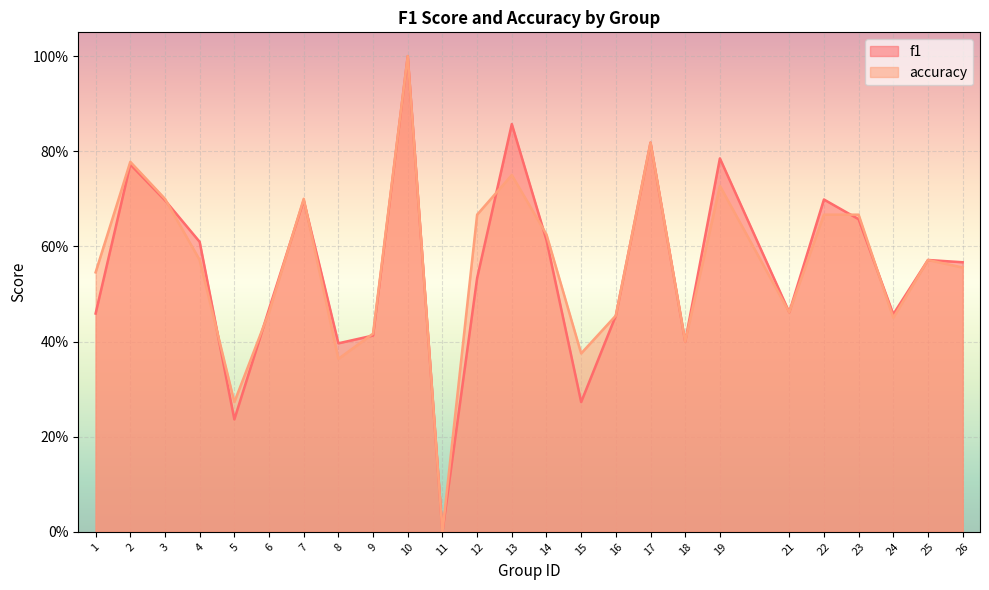

After their last crossing, which series has the higher values: f1 or accuracy?

f1